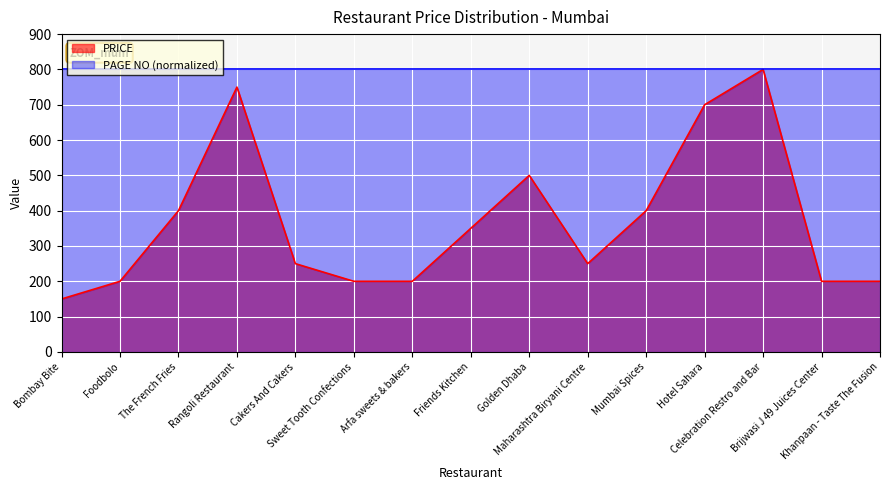

At which category does the chart reach its peak across all series?

Celebration Restro and Bar